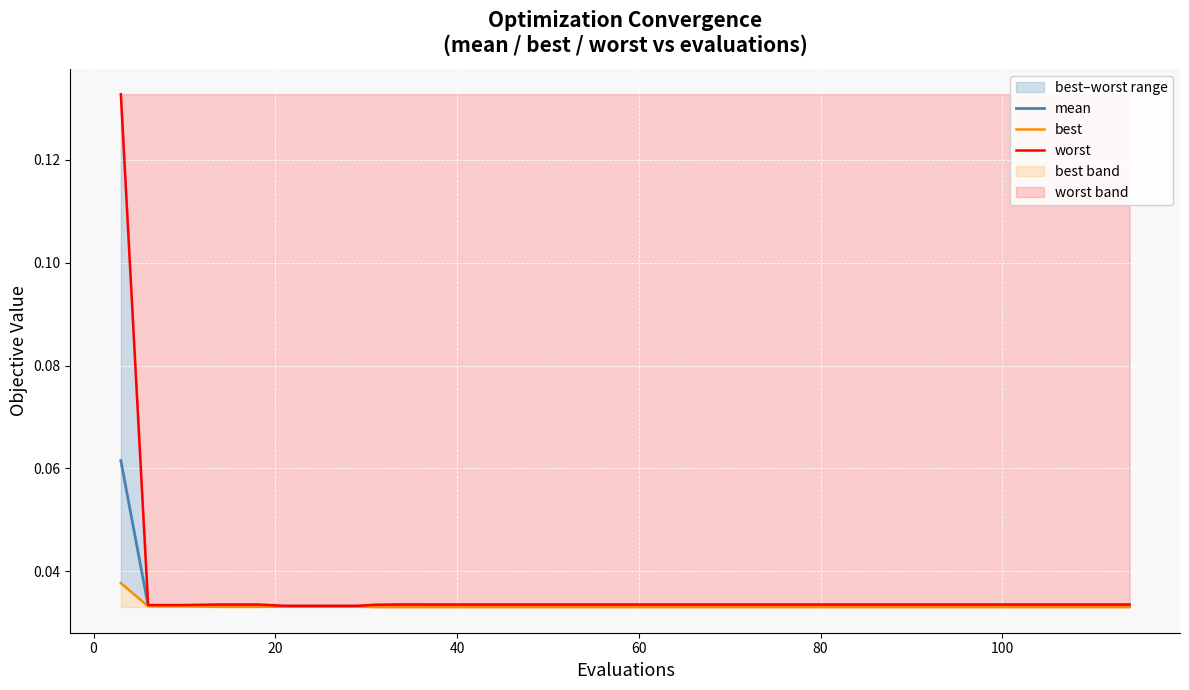

List the series in order of their overall mean, lowest first.

best, mean, worst